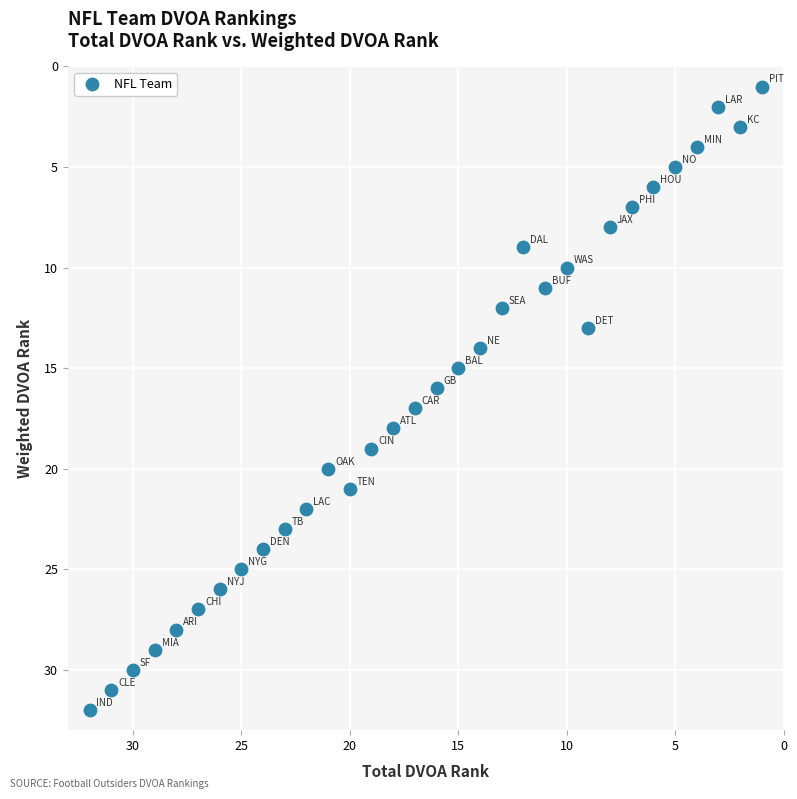

What is the range of Y values (max minus min)?

31